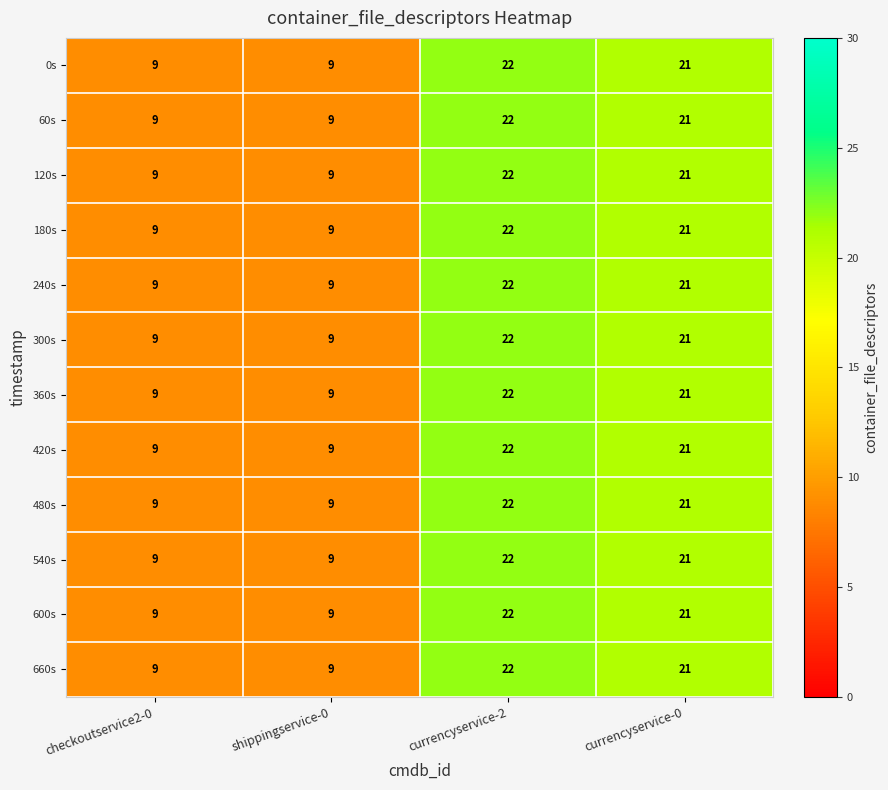

What is the minimum value for 180s?

9